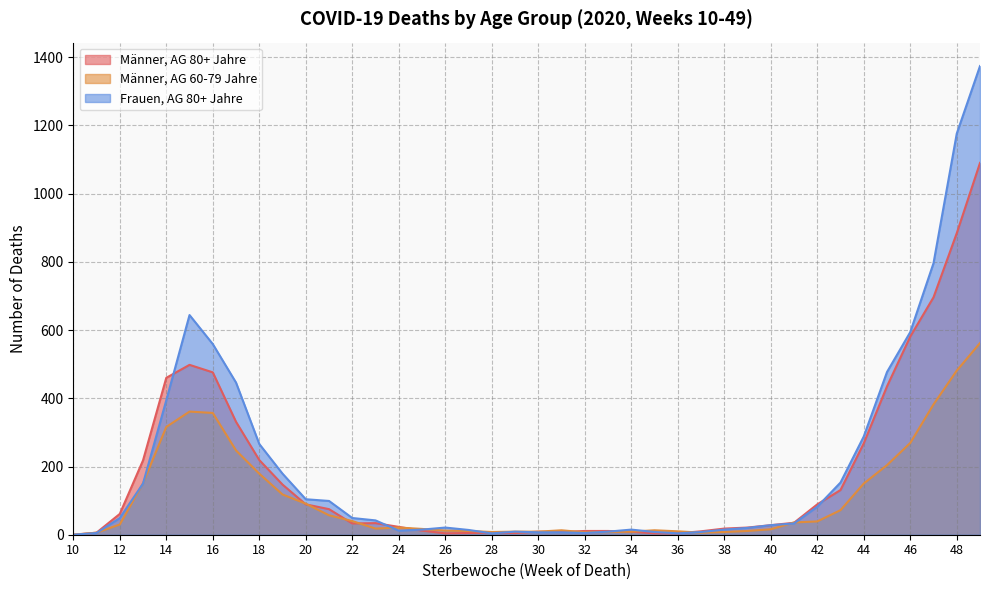

How many values in Männer, AG 60-79 Jahre are above zero?

39